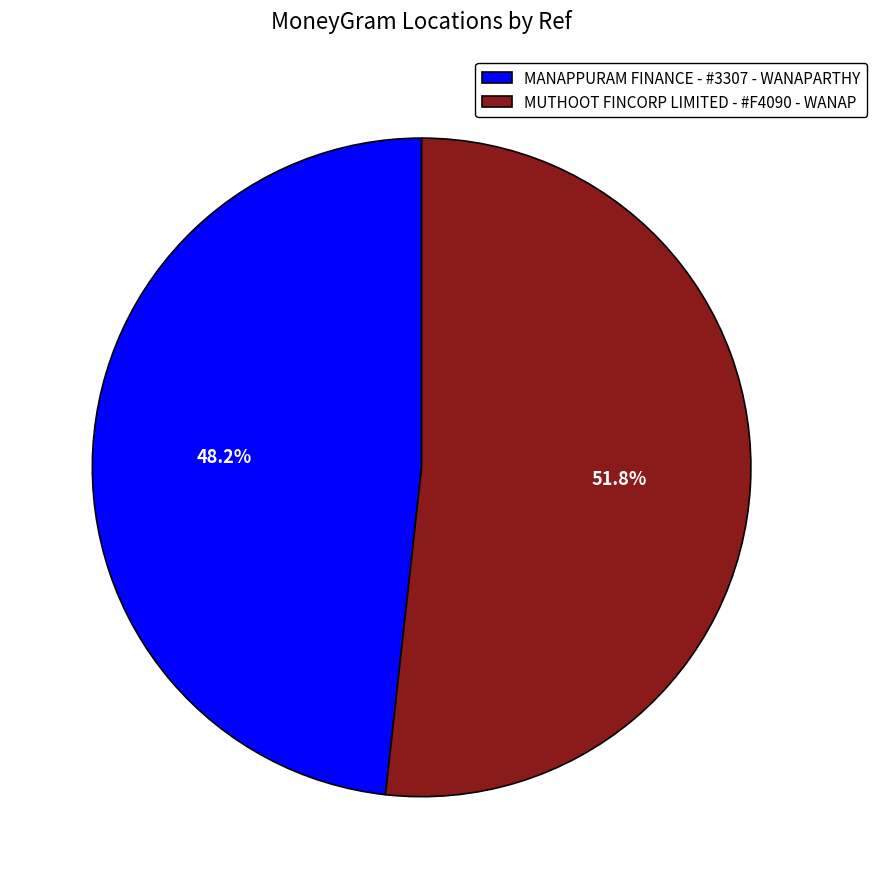

Is there any slice that represents more than half of the pie?

Yes